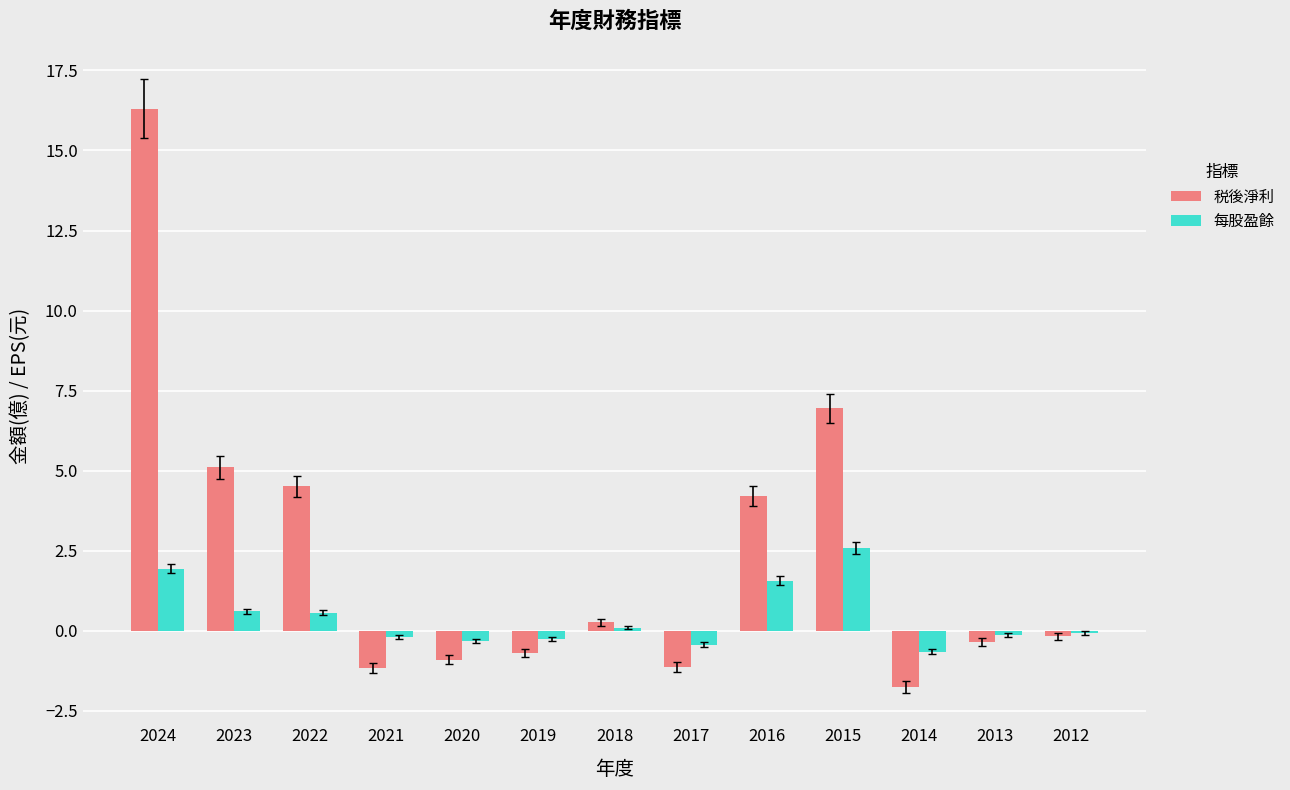

At 2022, list the series in order from largest to smallest.

税後淨利, 每股盈餘